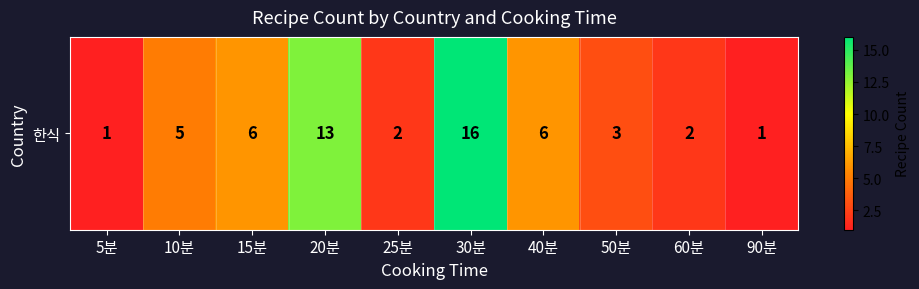

What is the ratio of the value at 90분 to the value at 10분?

0.2